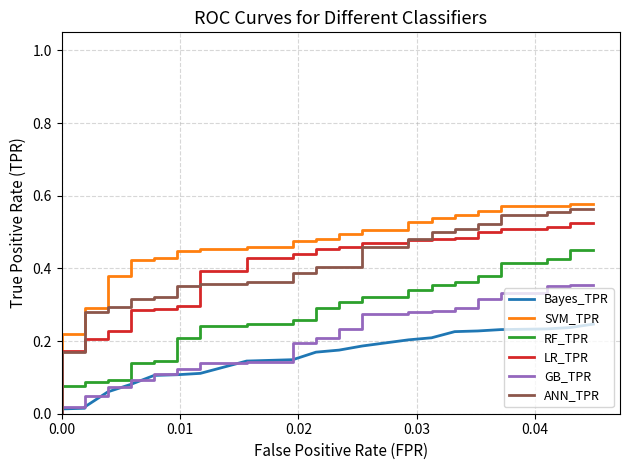

Reading right to left, extract all data points from this chart.

Bayes_TPR: 0.2	0.2	0.2	0.2	0.2	0.2	0.2	0.2	0.2	0.2	0.2	0.2	0.2	0.2	0.2	0.2	0.2	0.2	0.2	0.2	0.2	0.1	0.1	0.1	0.1	0.1	0.1	0.1	0.1	0.1	0.1	0.1	0.1	0.1	0.1	0.0	0.0	0.0	0.0	0.0
SVM_TPR: 0.6	0.6	0.6	0.6	0.6	0.6	0.6	0.6	0.5	0.5	0.5	0.5	0.5	0.5	0.5	0.5	0.5	0.5	0.5	0.5	0.5	0.5	0.5	0.5	0.5	0.5	0.4	0.4	0.4	0.4	0.4	0.4	0.4	0.4	0.3	0.3	0.2	0.2	0.0	0.0
RF_TPR: 0.5	0.5	0.4	0.4	0.4	0.4	0.4	0.4	0.4	0.4	0.4	0.4	0.3	0.3	0.3	0.3	0.3	0.3	0.3	0.3	0.3	0.3	0.2	0.2	0.2	0.2	0.2	0.2	0.1	0.1	0.1	0.1	0.1	0.1	0.1	0.1	0.1	0.1	0.0	0.0
LR_TPR: 0.5	0.5	0.5	0.5	0.5	0.5	0.5	0.5	0.5	0.5	0.5	0.5	0.5	0.5	0.5	0.5	0.5	0.5	0.5	0.5	0.4	0.4	0.4	0.4	0.4	0.4	0.3	0.3	0.3	0.3	0.3	0.3	0.2	0.2	0.2	0.2	0.2	0.2	0.0	0.0
GB_TPR: 0.4	0.4	0.4	0.4	0.3	0.3	0.3	0.3	0.3	0.3	0.3	0.3	0.3	0.3	0.3	0.3	0.2	0.2	0.2	0.2	0.2	0.2	0.1	0.1	0.1	0.1	0.1	0.1	0.1	0.1	0.1	0.1	0.1	0.1	0.0	0.0	0.0	0.0	0.0	0.0
ANN_TPR: 0.6	0.6	0.6	0.6	0.5	0.5	0.5	0.5	0.5	0.5	0.5	0.5	0.5	0.5	0.5	0.5	0.4	0.4	0.4	0.4	0.4	0.4	0.4	0.4	0.4	0.4	0.4	0.4	0.3	0.3	0.3	0.3	0.3	0.3	0.3	0.3	0.2	0.2	0.0	0.0